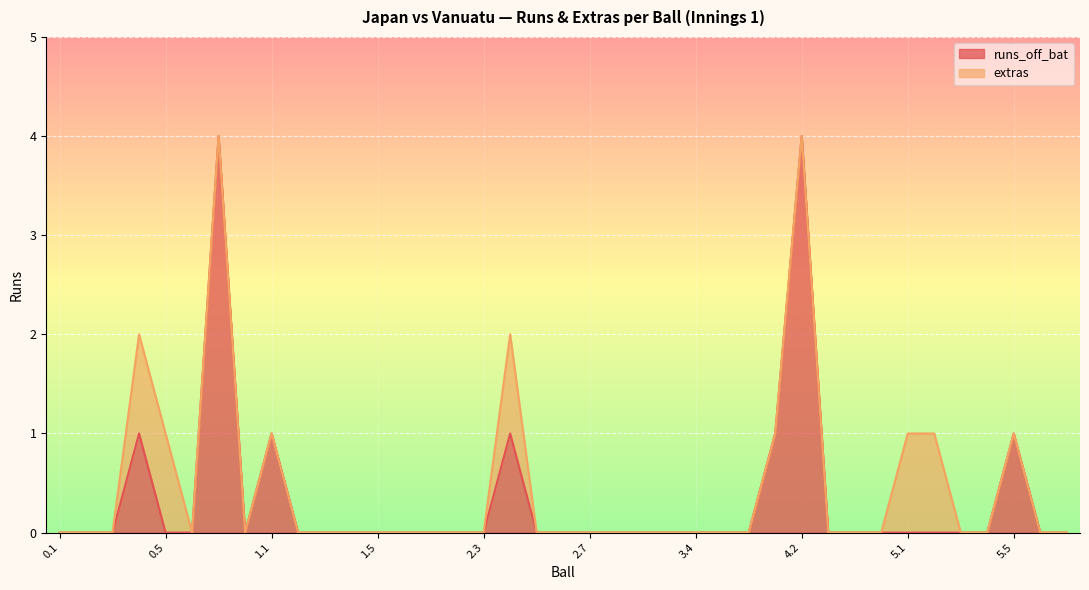

At which category does the data reach its first local peak?

0.4